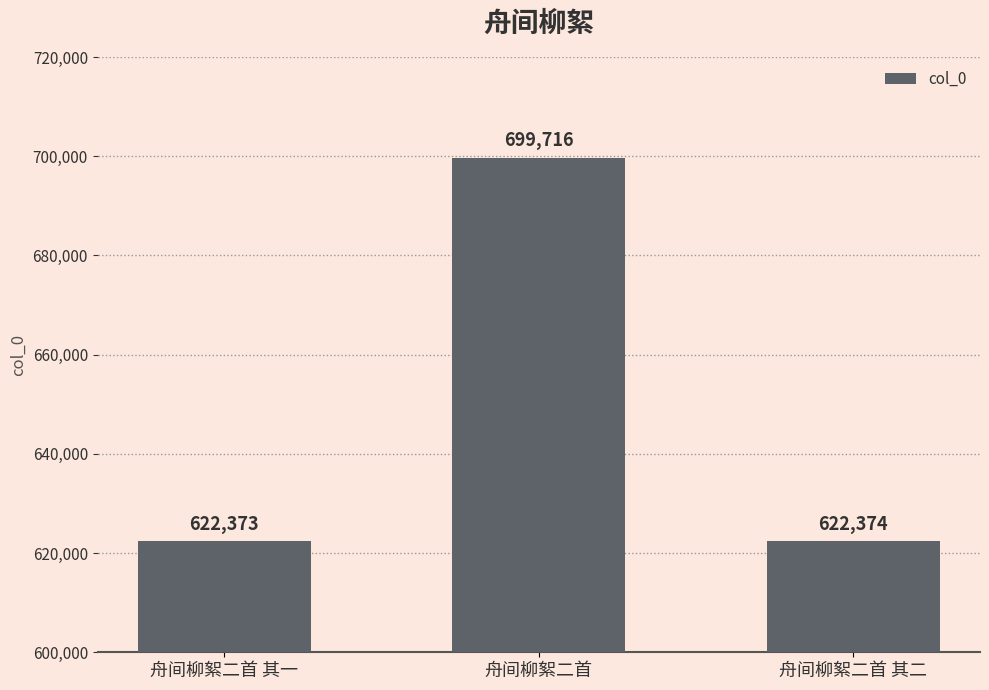

Reading left to right, what are all the values shown in this chart?

622373	699716	622374